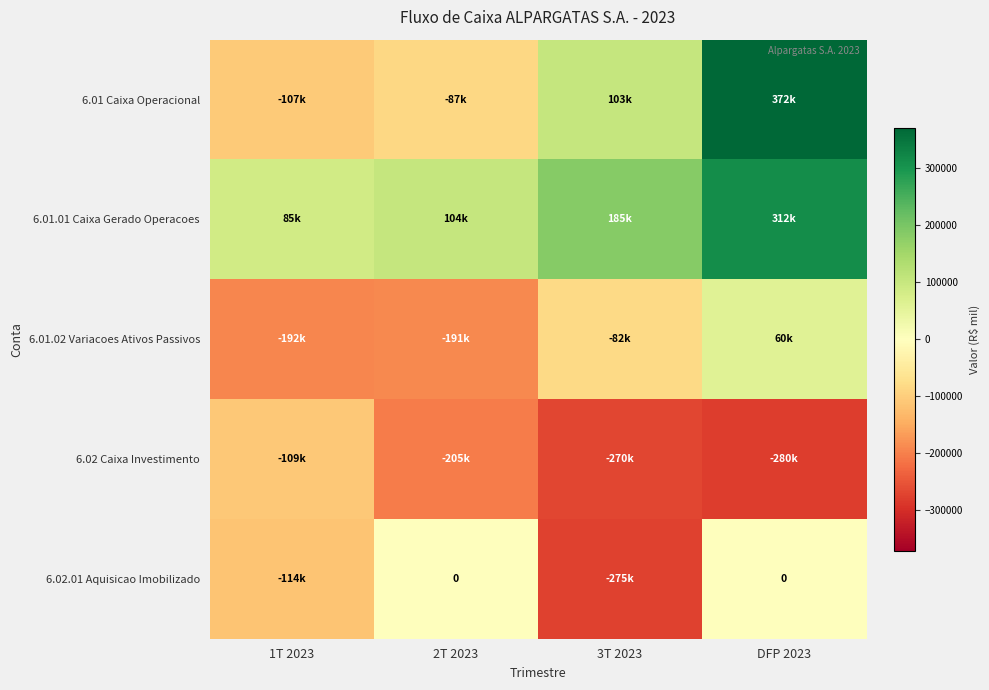

Rank the series by their maximum value, from lowest to highest.

6.02 Caixa Investimento, 6.02.01 Aquisicao Imobilizado, 6.01.02 Variacoes Ativos Passivos, 6.01.01 Caixa Gerado Operacoes, 6.01 Caixa Operacional